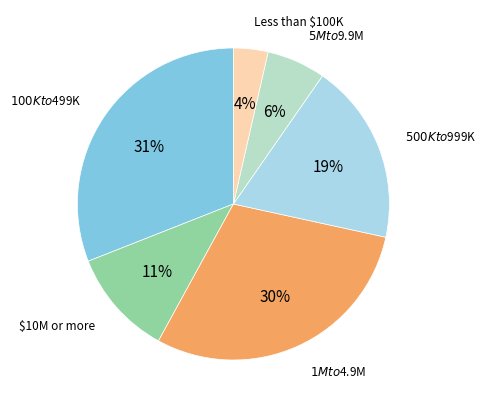

Count the number of slices in the pie.

6